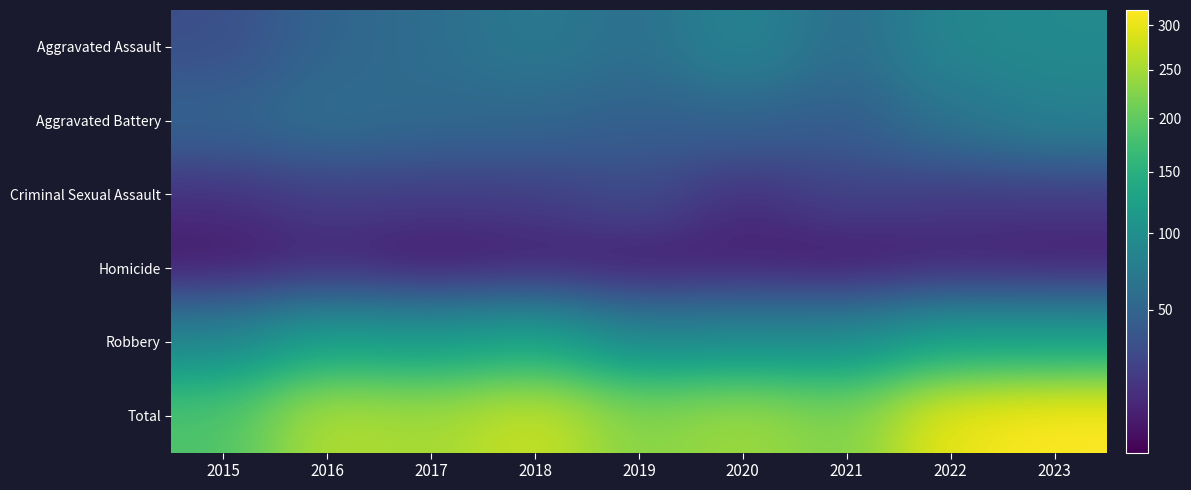

Between 2018 and 2019, which is larger?

2018